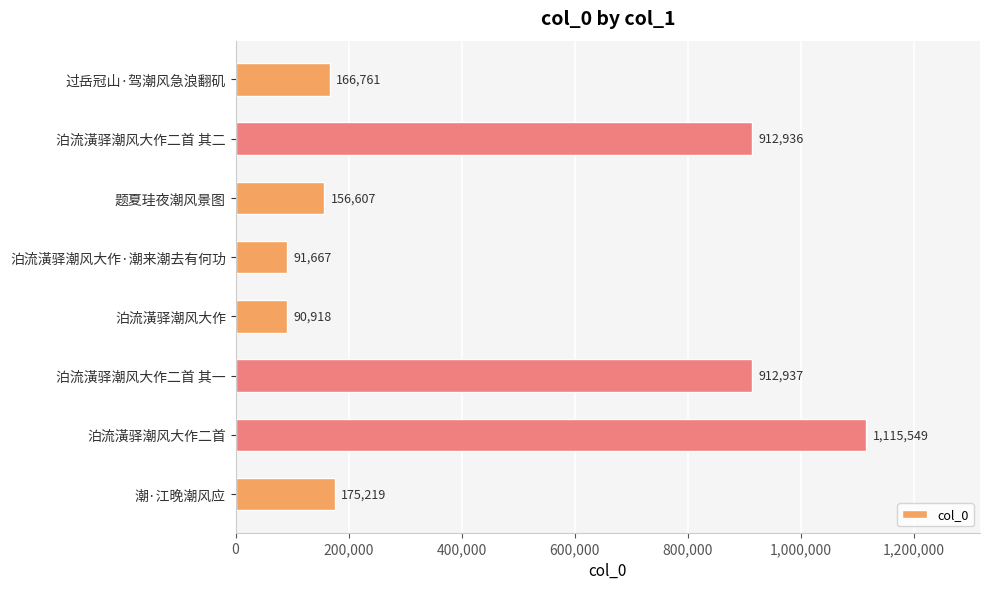

At which label is the value closest to 603233?

泊流潢驿潮风大作二首 其二